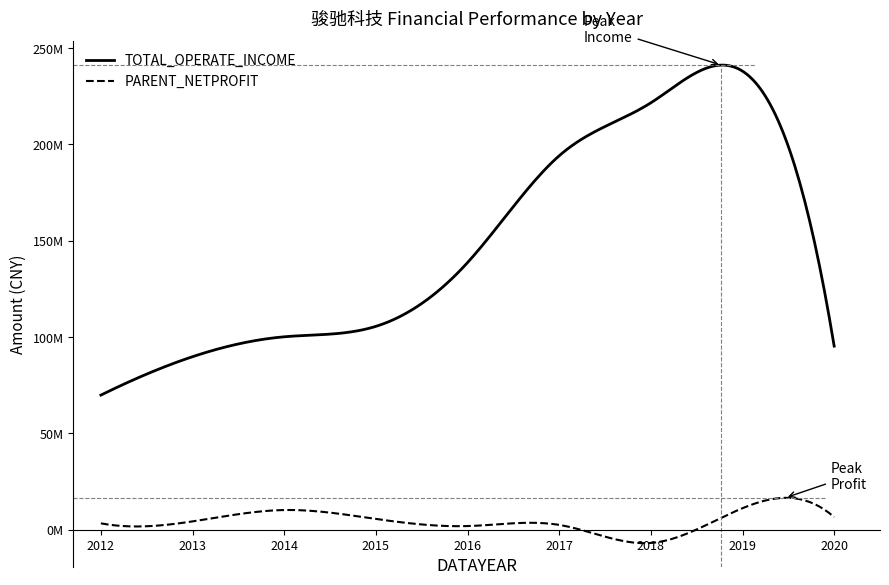

List the series in order of their overall mean, highest first.

TOTAL_OPERATE_INCOME, PARENT_NETPROFIT